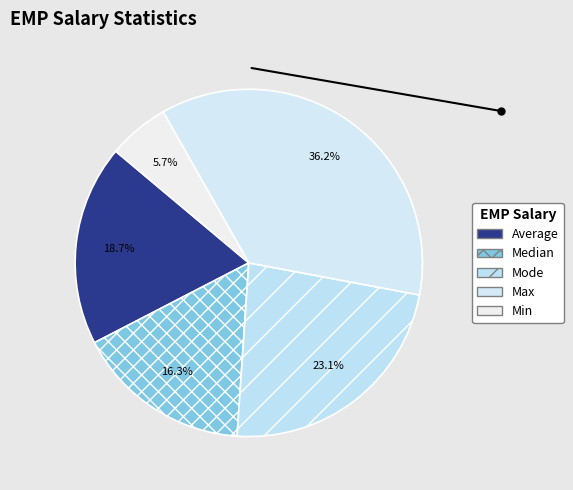

Is the sum of Min and Average greater than half?

No